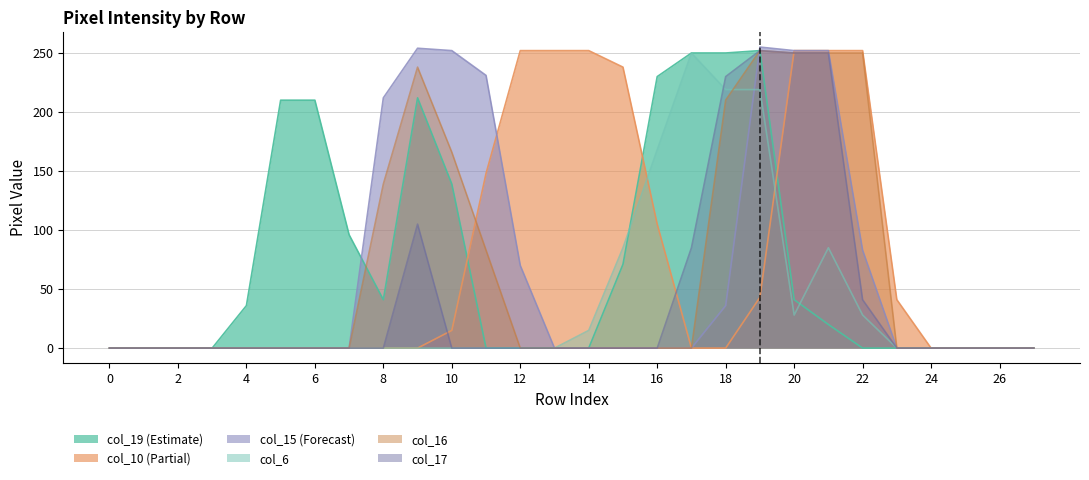

What is the sum of all col_19 values?

2058